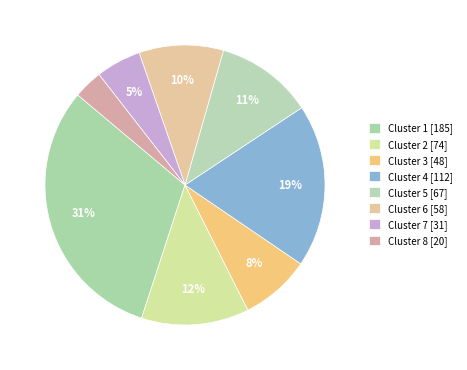

To the nearest percent, what portion does Cluster 8 represent?

3%